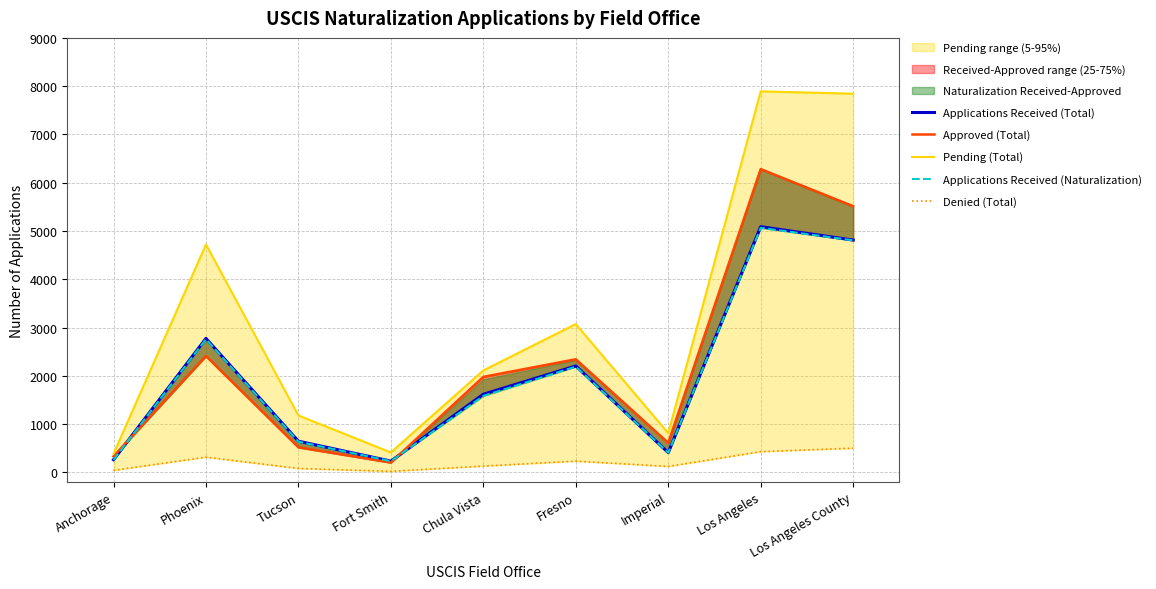

Is the value of Applications Received (Total) at Anchorage greater than the value of Approved (Total) at Los Angeles?

No